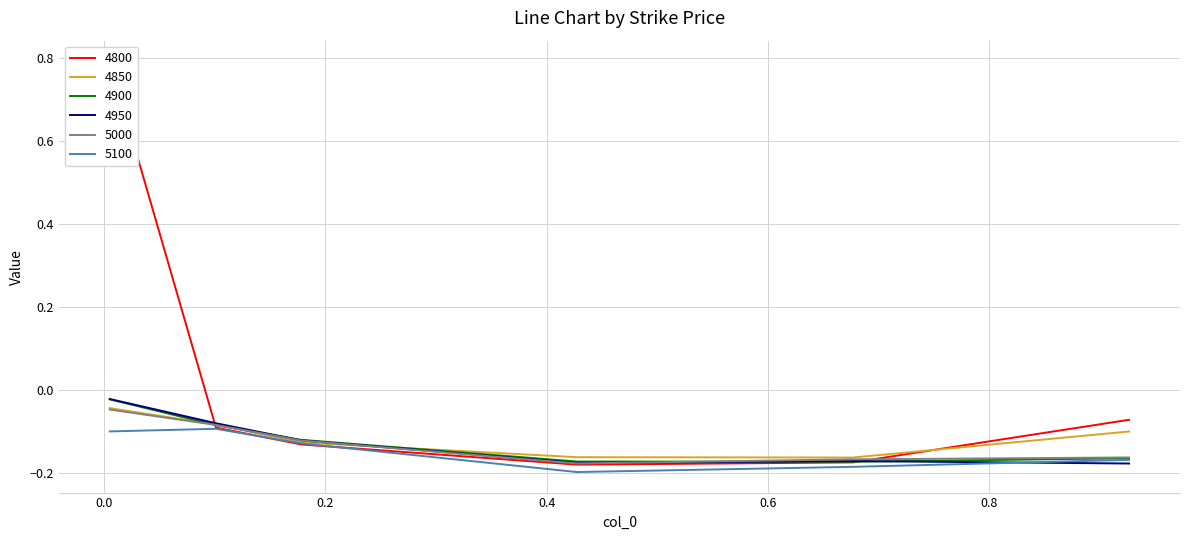

Reading left to right, list all the values displayed in this chart.

4800: 0.8	-0.1	-0.1	-0.2	-0.2	-0.1
4850: -0.0	-0.1	-0.1	-0.2	-0.2	-0.1
4900: -0.0	-0.1	-0.1	-0.2	-0.2	-0.2
4950: -0.0	-0.1	-0.1	-0.2	-0.2	-0.2
5000: -0.0	-0.1	-0.1	-0.2	-0.2	-0.2
5100: -0.1	-0.1	-0.1	-0.2	-0.2	-0.2